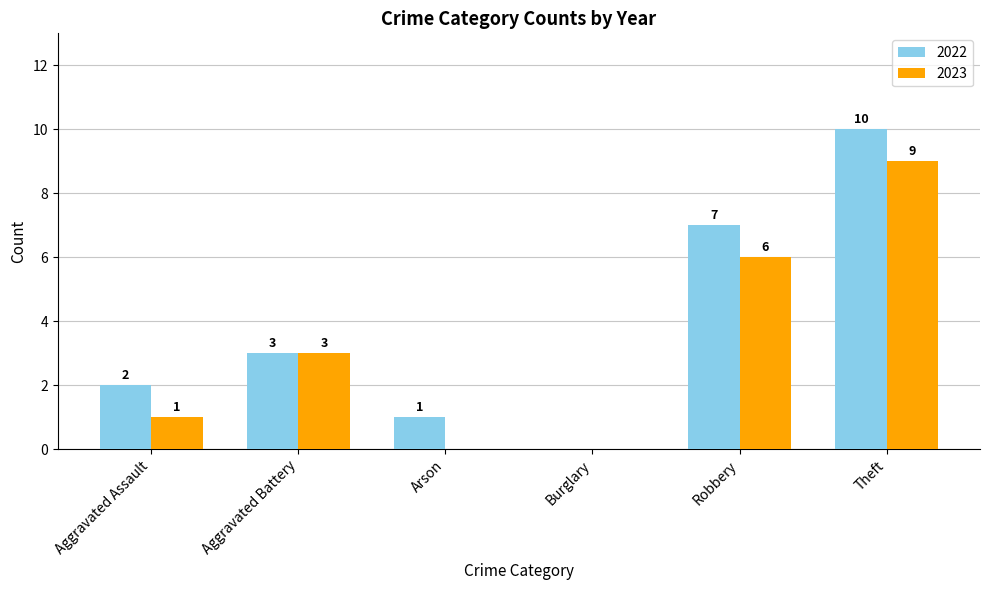

Reading left to right, transcribe all the data shown in this chart.

2022: Aggravated Assault=2	Aggravated Battery=3	Arson=1	Burglary=0	Robbery=7	Theft=10
2023: Aggravated Assault=1	Aggravated Battery=3	Arson=0	Burglary=0	Robbery=6	Theft=9